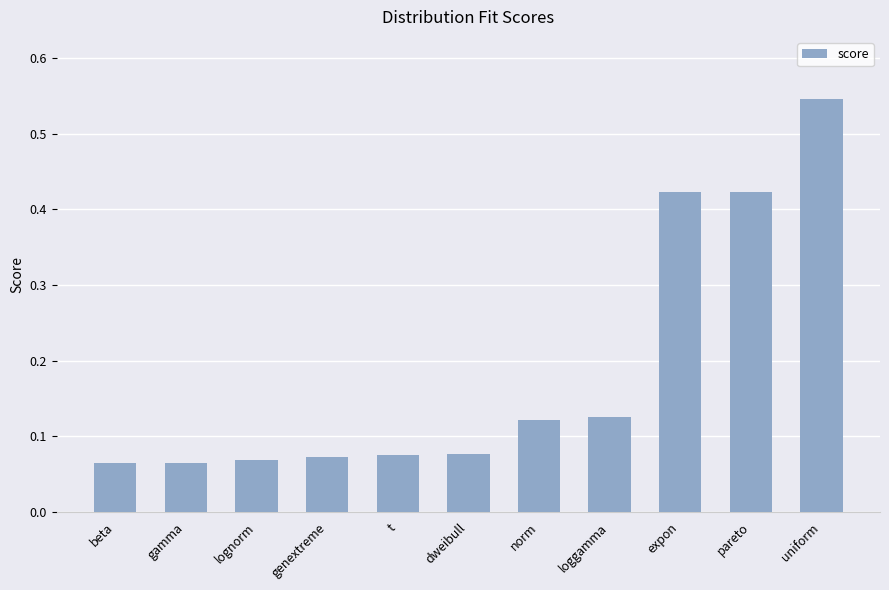

Is it true that the value at loggamma is 0.0?

False